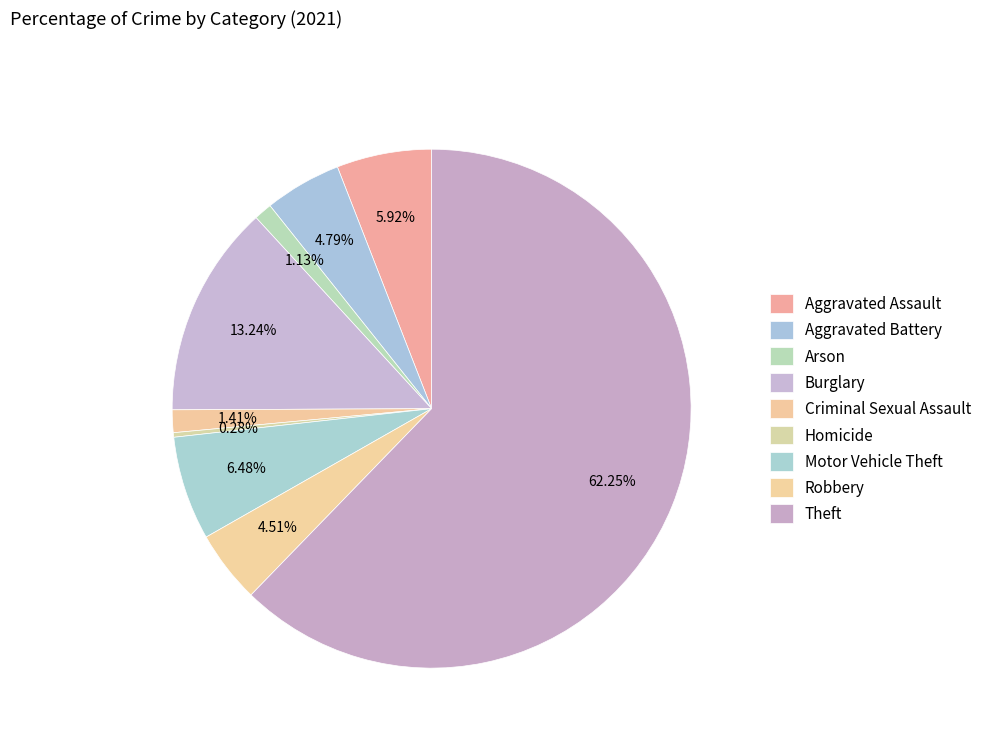

Count the number of slices in the pie.

9